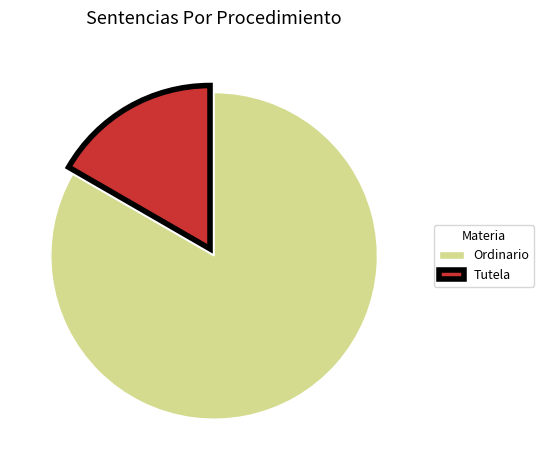

Which has a higher value, Ordinario or Tutela?

Ordinario